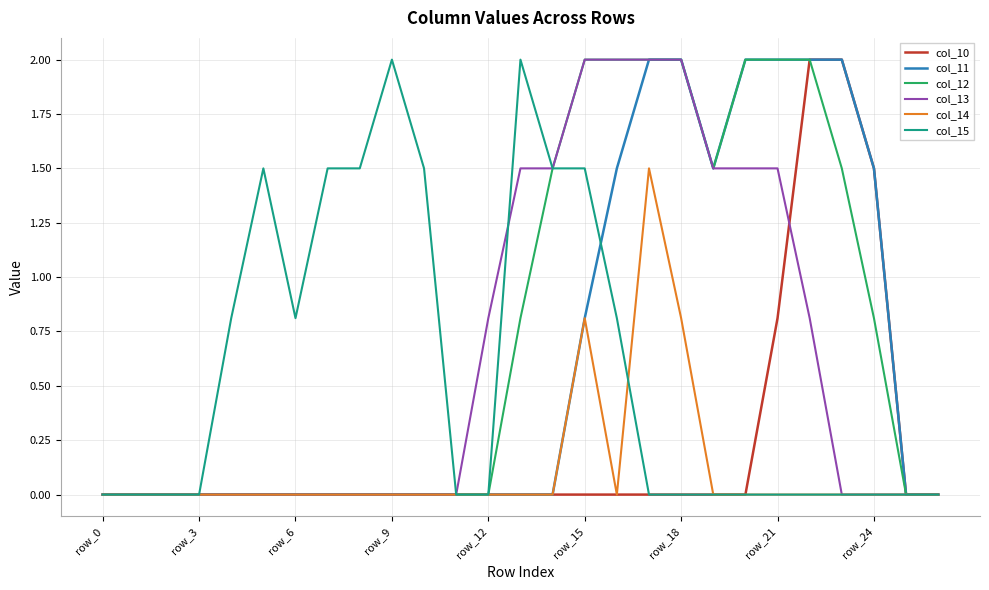

What is the greatest value displayed?

2.0